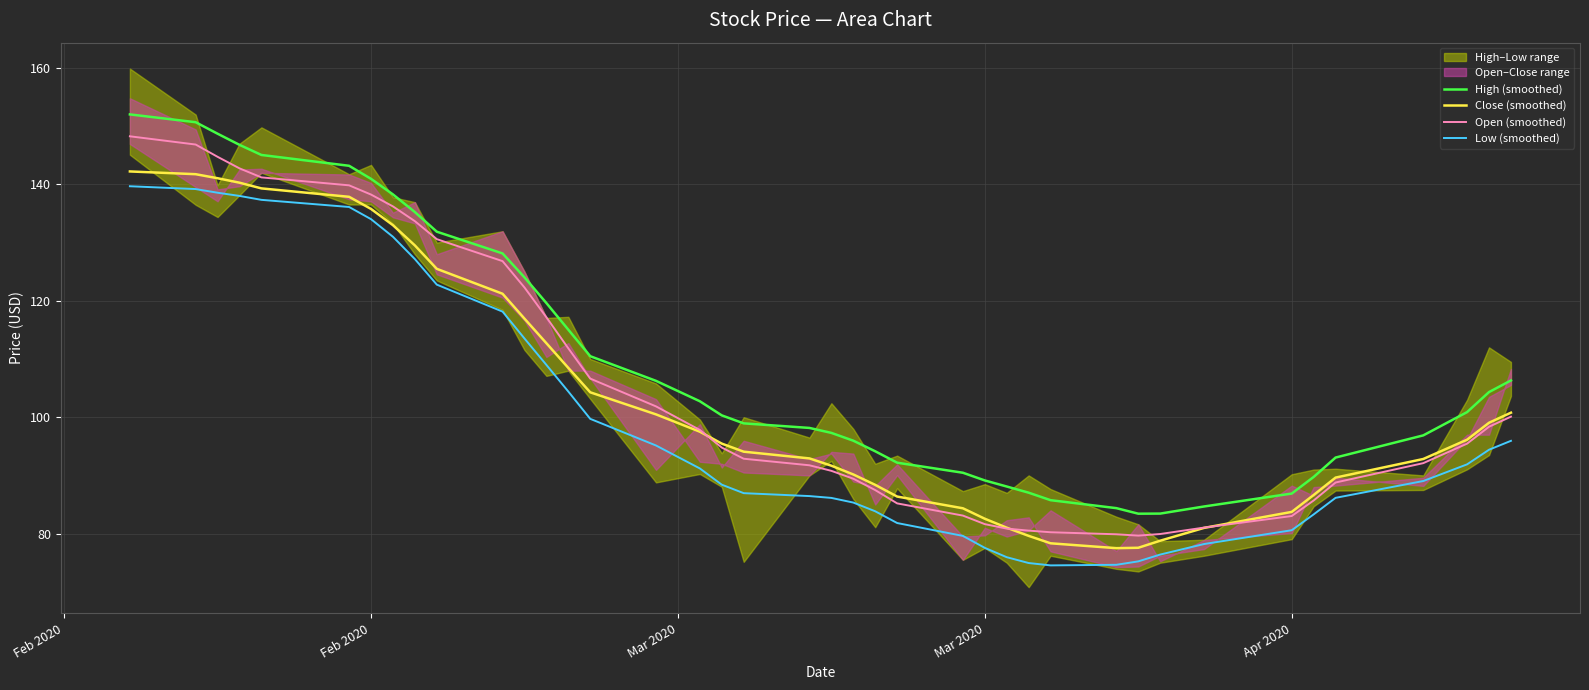

True or false: High (smoothed) and Low (smoothed) cross at least once.

False